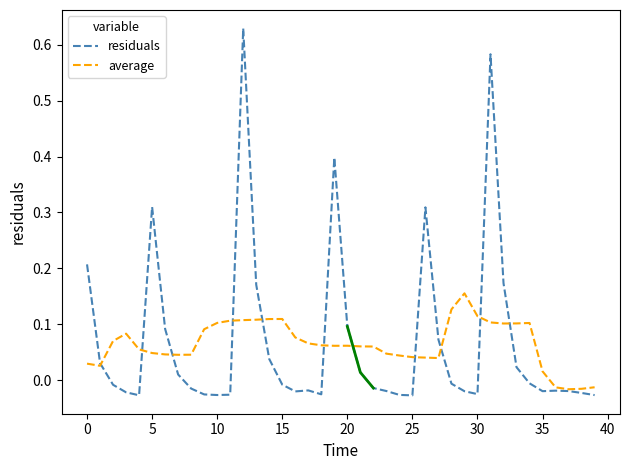

What is the approximate value of average at 28?

0.1